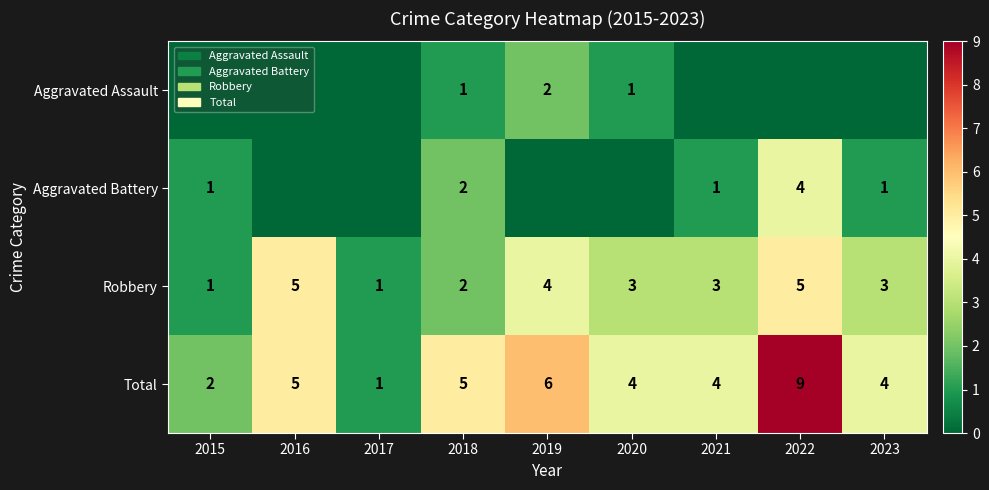

How many values in the Robbery series are below 3?

3